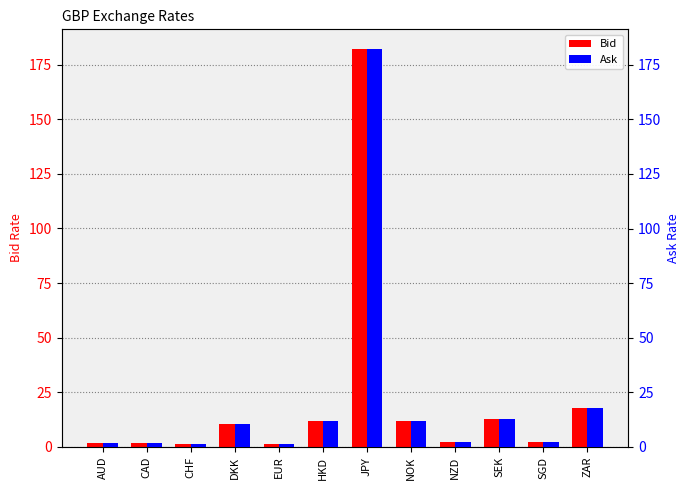

Read the Bid value at SGD.

2.1